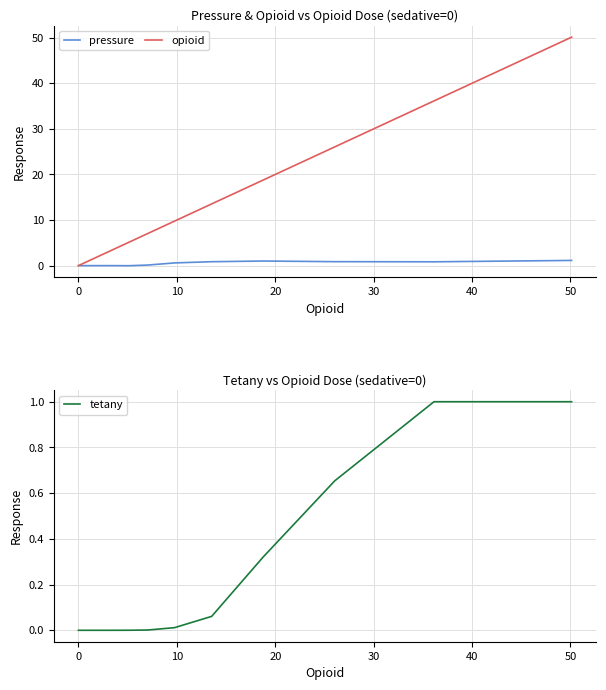

What is the highest value of the tetany series?

1.0